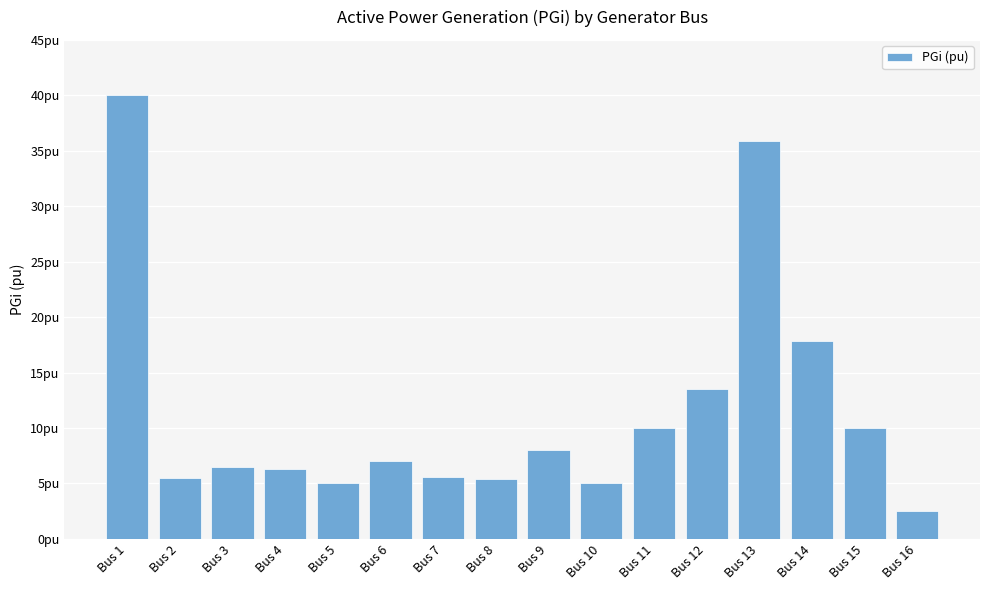

What is the difference between the maximum and minimum values?

37.5